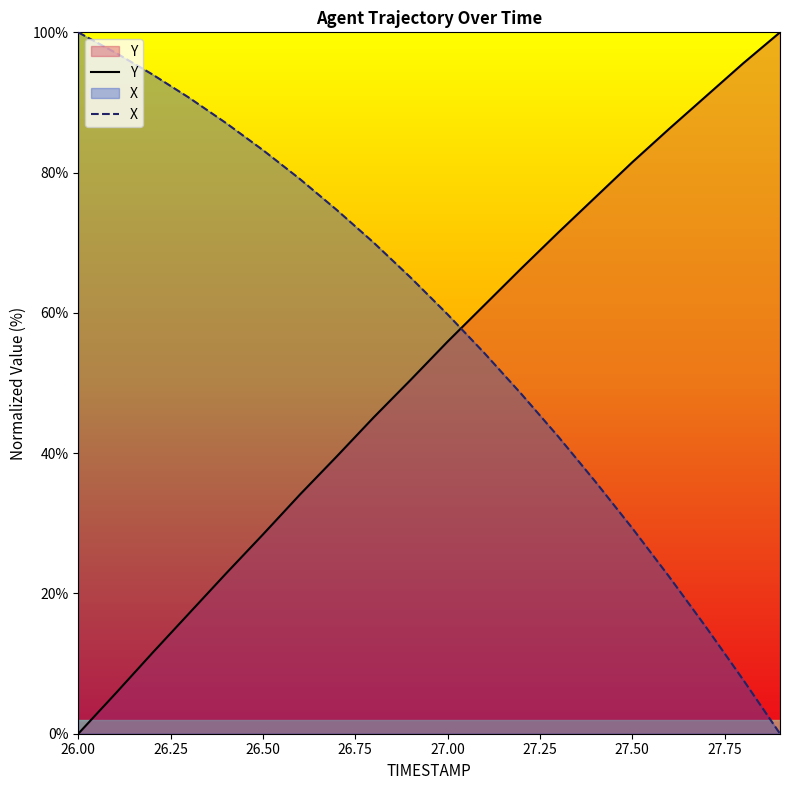

How many data points in X are above 65?

10